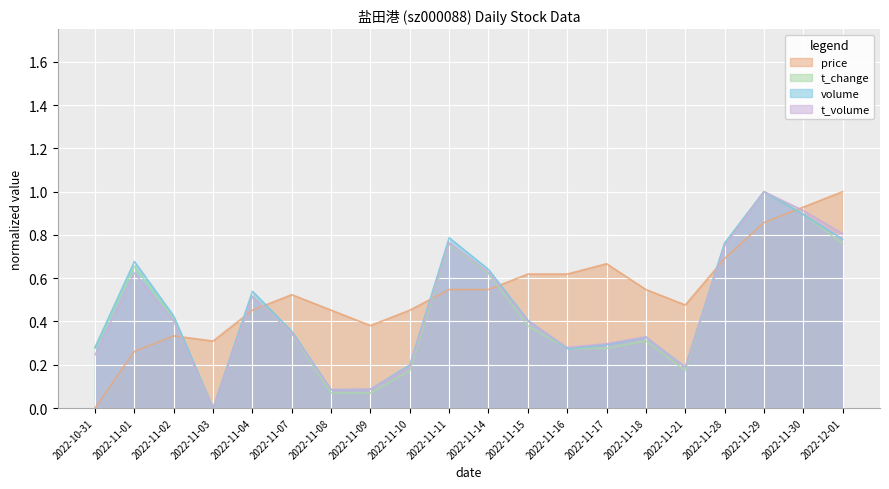

Count the number of data series in this chart.

4